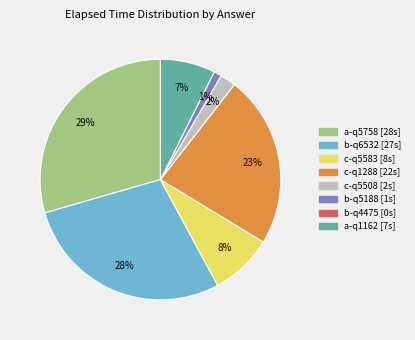

To the nearest percent, what is the average slice percentage?

12%